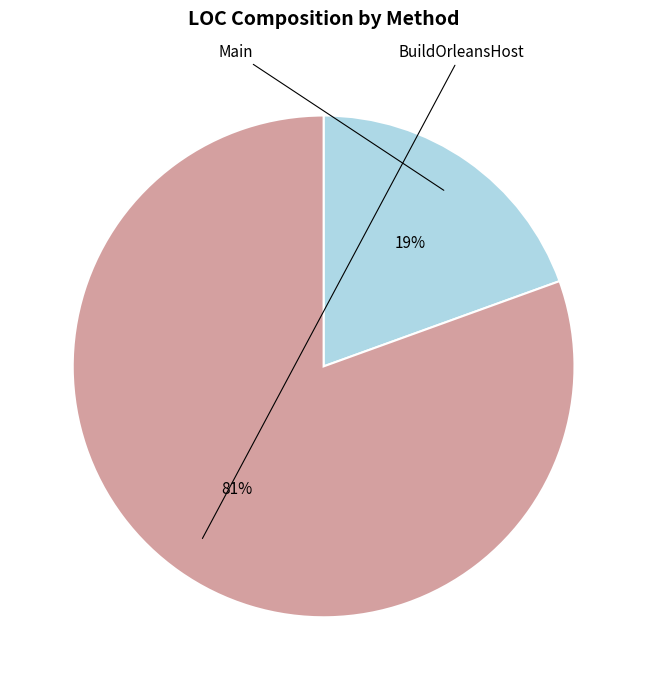

How many slices are in this pie chart?

2